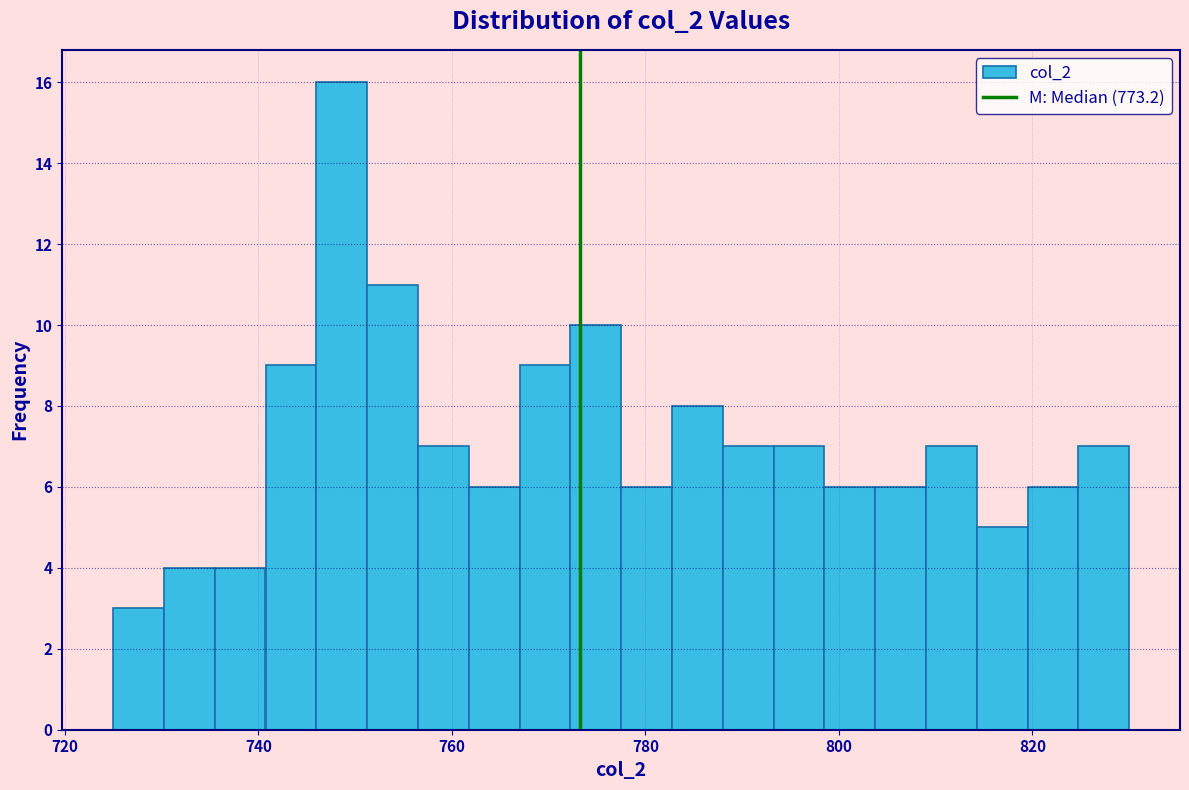

Around what value on the x-axis is the tallest bar? Give the approximate position of its centre, as read against the axis.

748